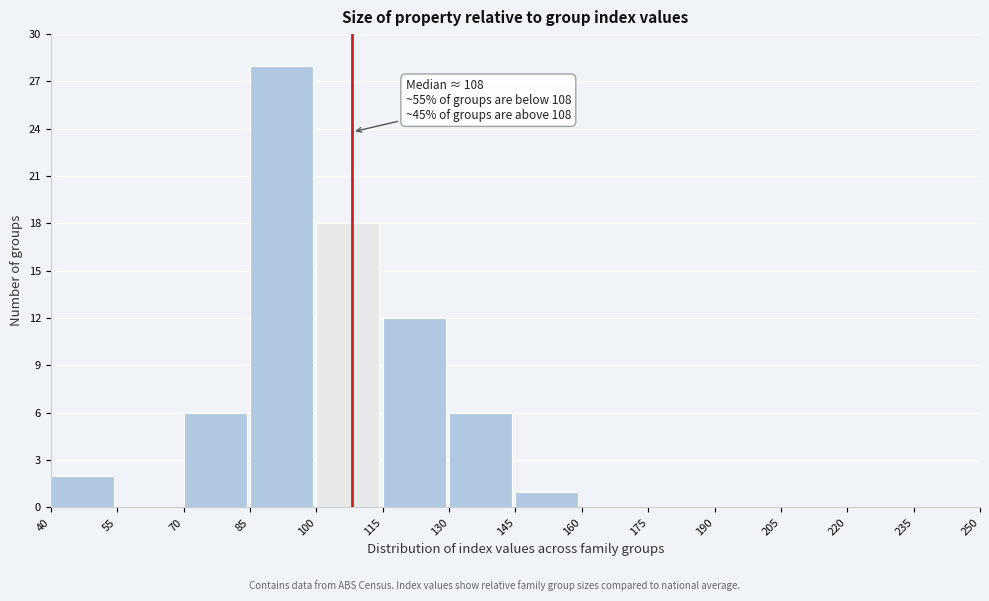

Which range on the x-axis has the tallest bar?

85 to 100